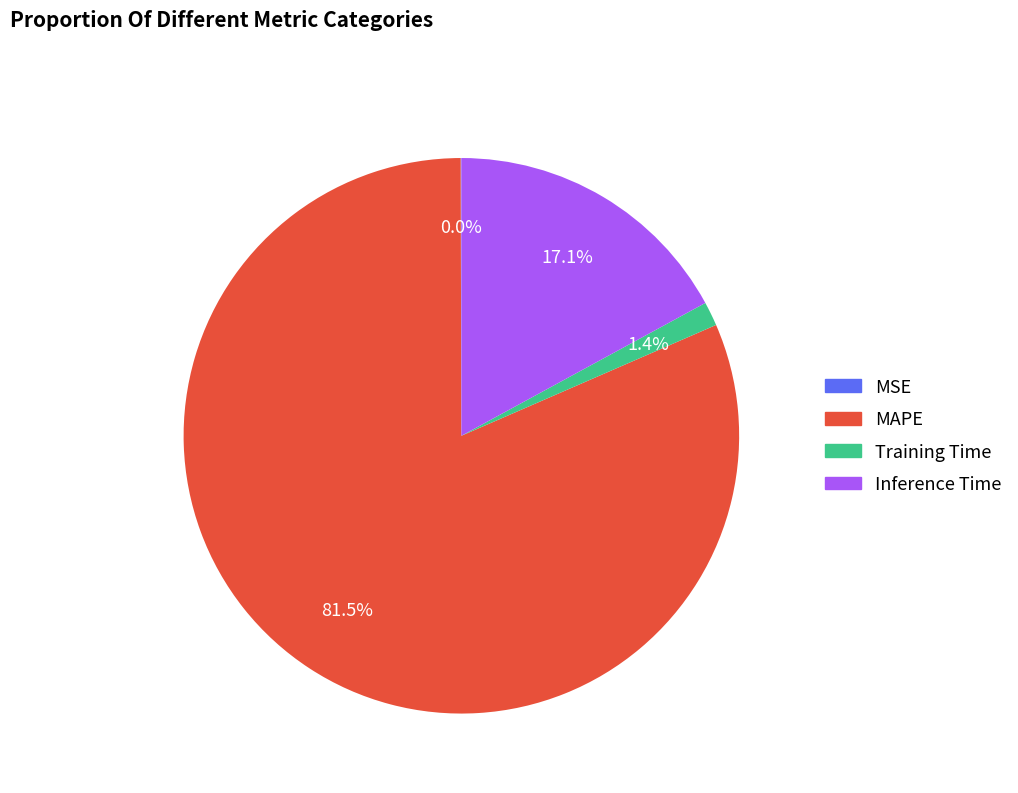

Do Training Time and Inference Time together represent more than half of the pie?

No